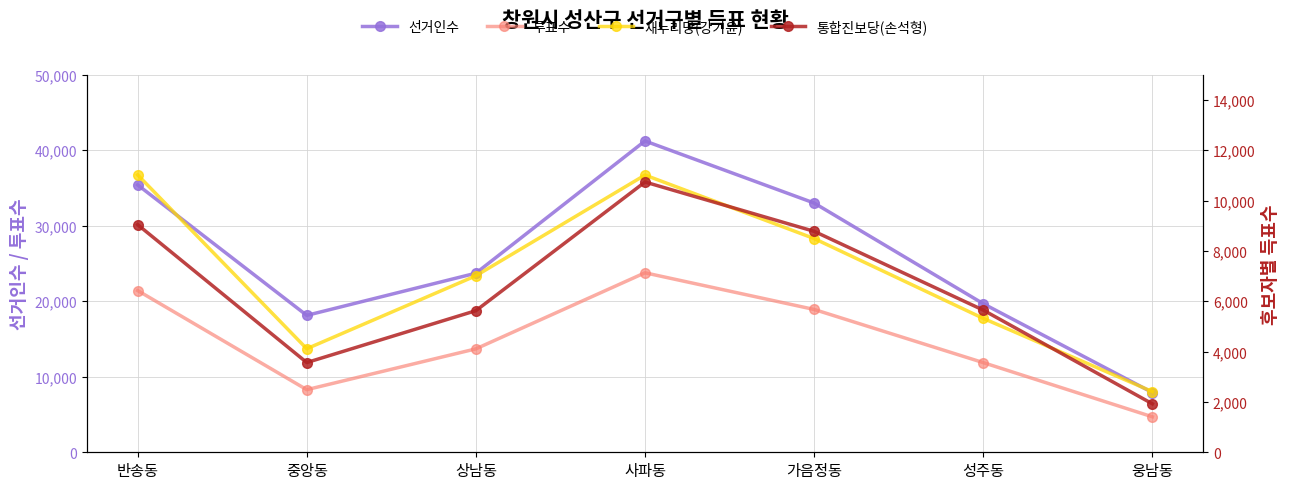

At 중앙동, list the series in order from smallest to largest.

통합진보당(손석형), 새누리당(강기윤), 투표수, 선거인수